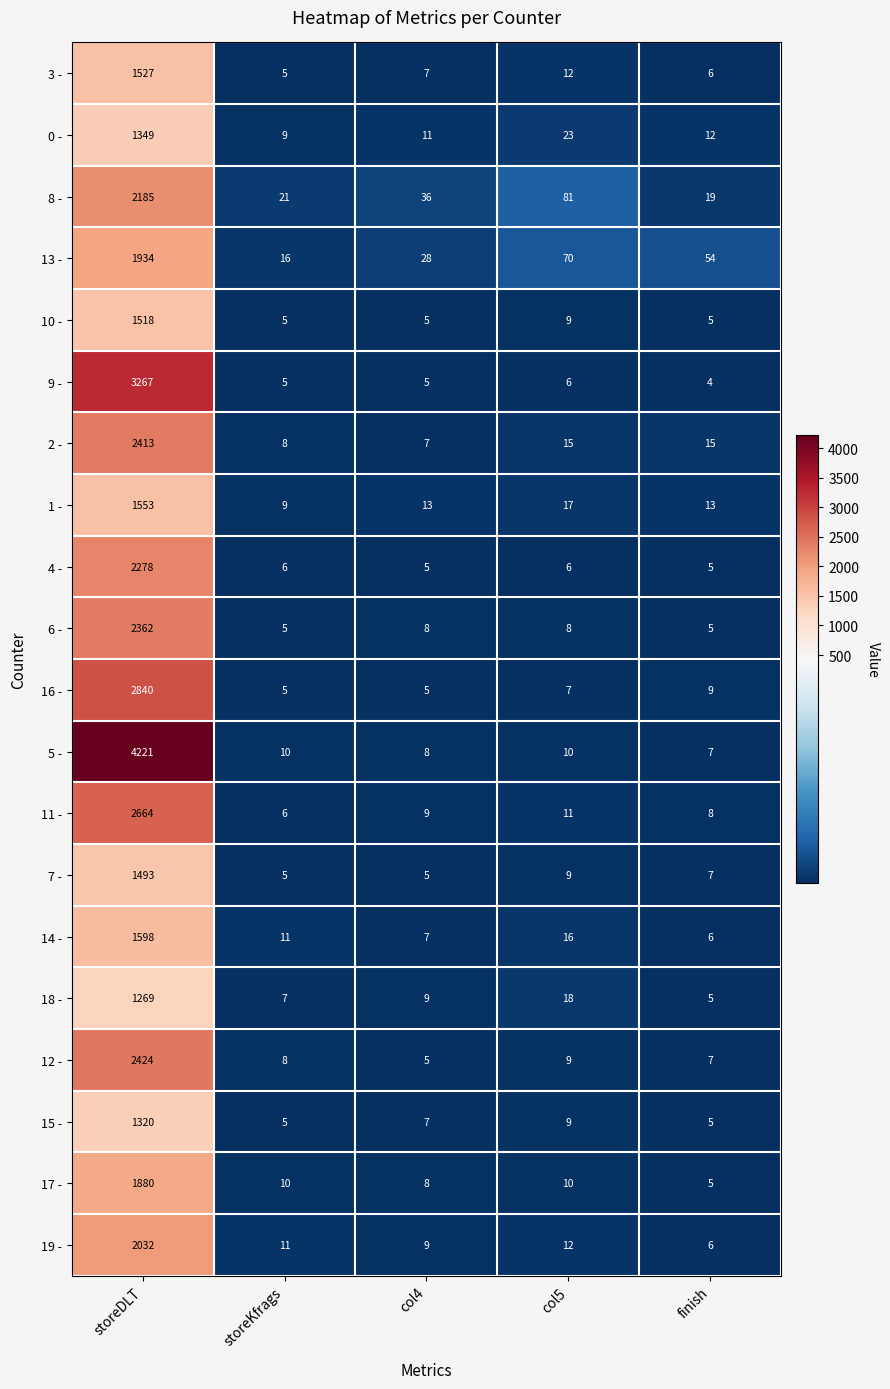

List the labels in order of 19 - value, smallest first.

finish, col4, storeKfrags, col5, storeDLT